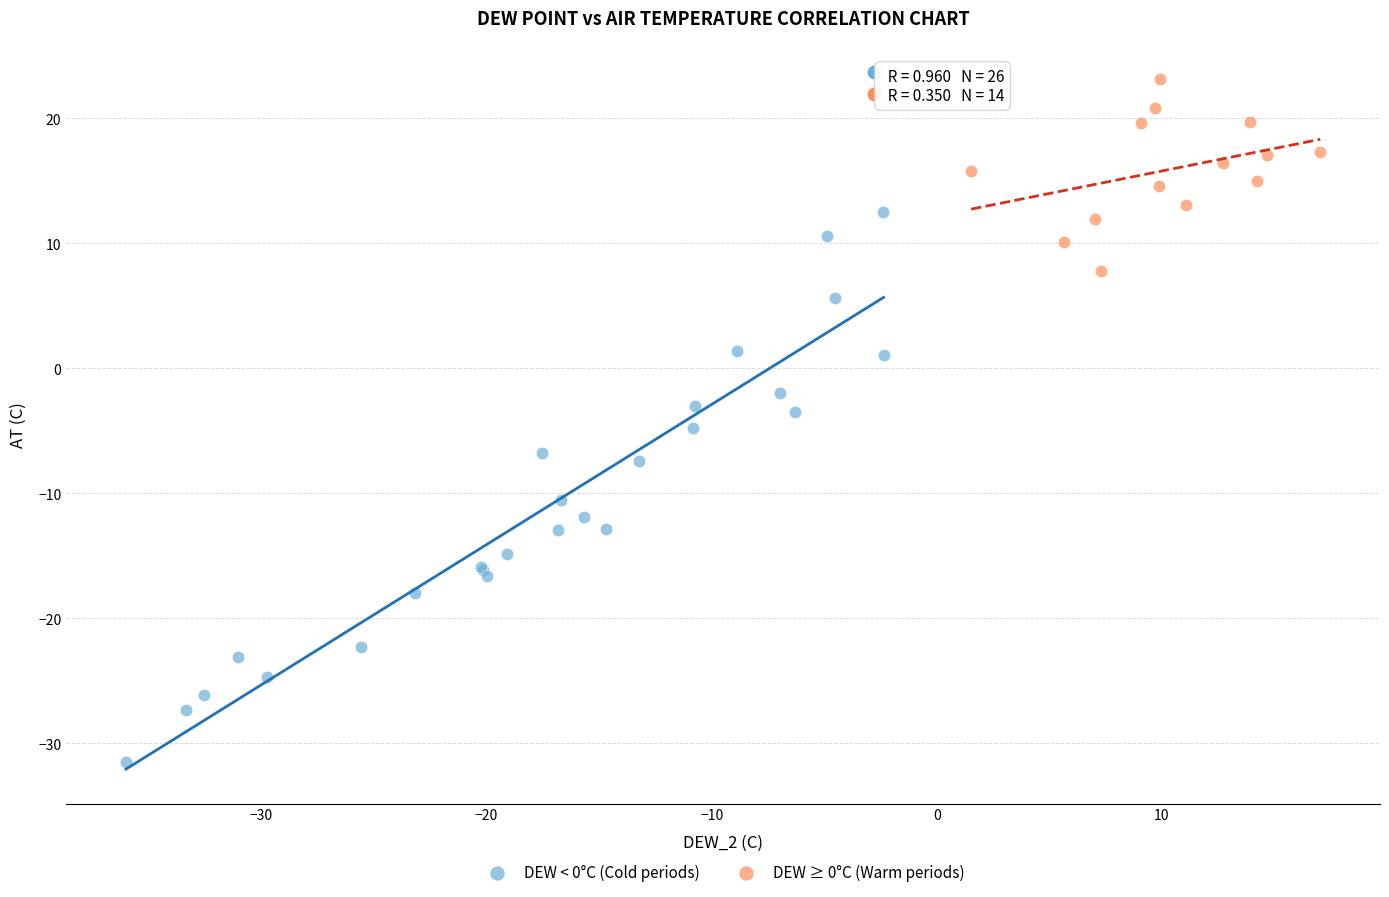

Which series contains the lowest Y value?

DEW < 0°C (Cold periods)